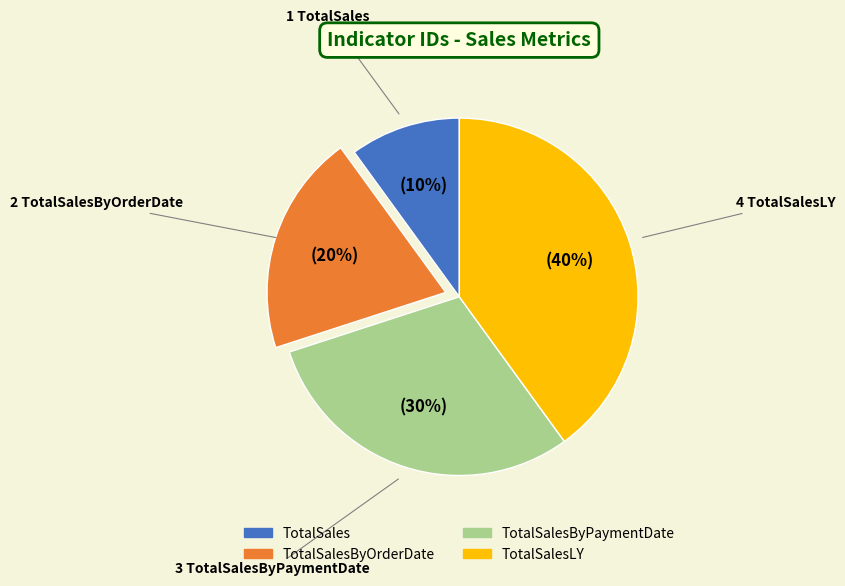

Is there a majority slice in this chart?

No